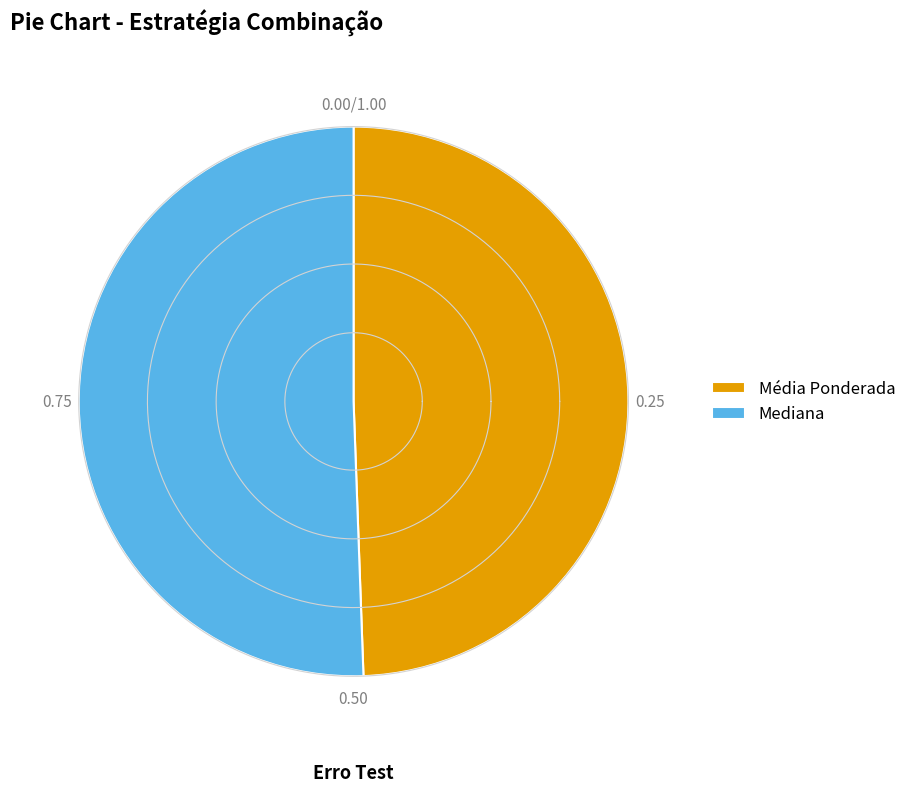

To the nearest percent, what is the difference between the Média Ponderada and Mediana slice percentages?

1%